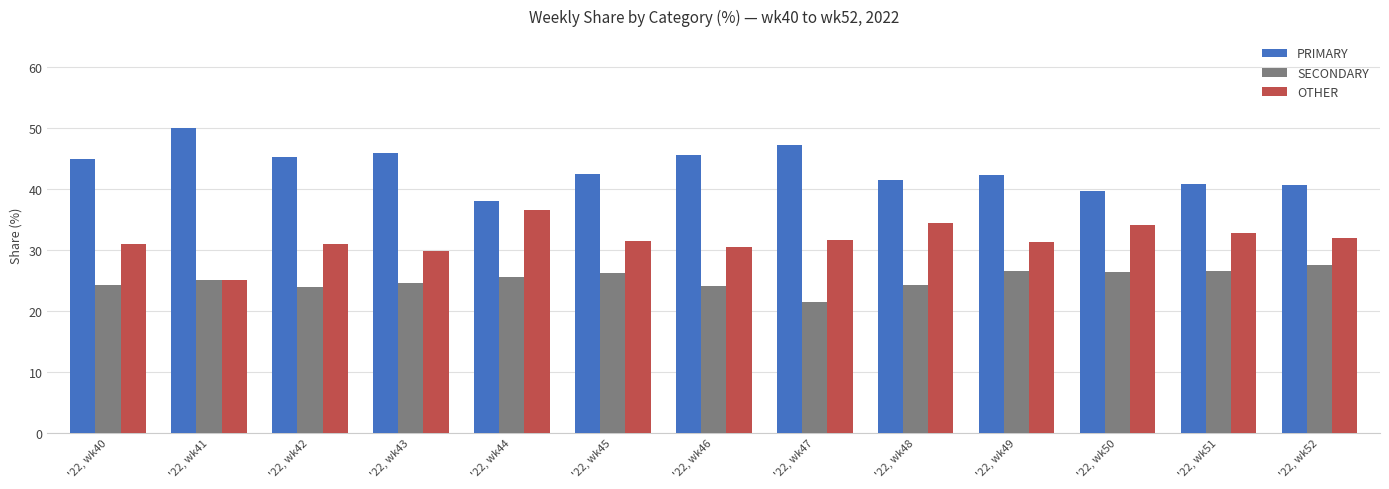

What are all the series names shown in the legend?

PRIMARY, SECONDARY, OTHER